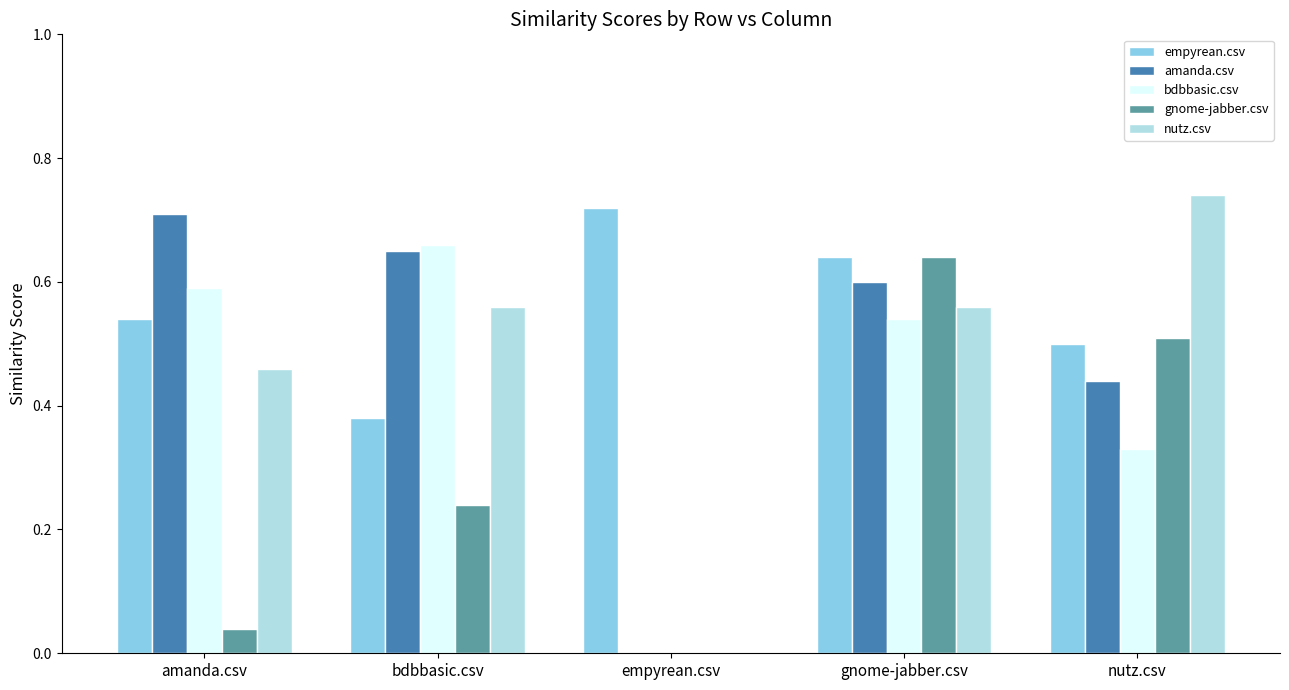

Which series changed the most between empyrean.csv and gnome-jabber.csv?

gnome-jabber.csv